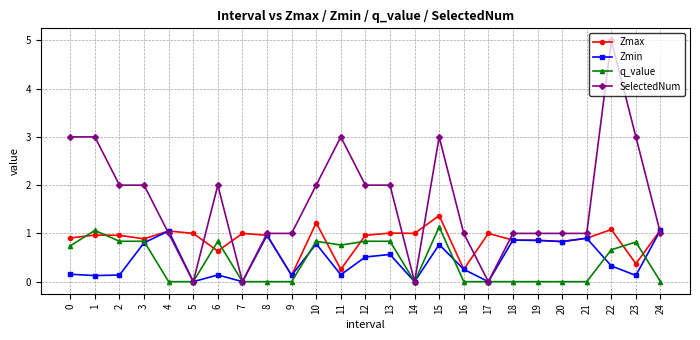

True or false: Zmin has more than 1 interior local peaks.

True